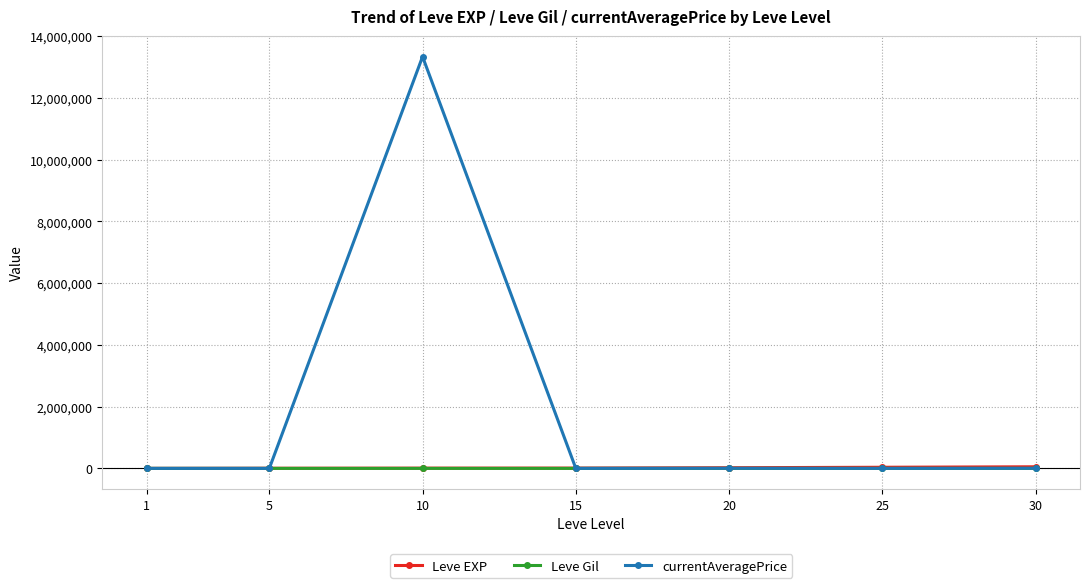

Where is the first local maximum for currentAveragePrice?

10